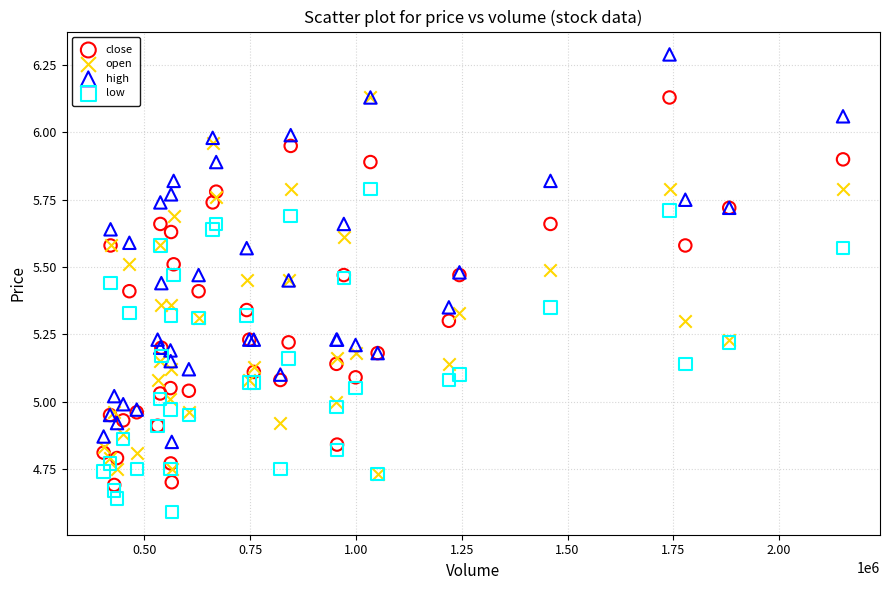

What are all the series names shown in the legend?

close, open, high, low